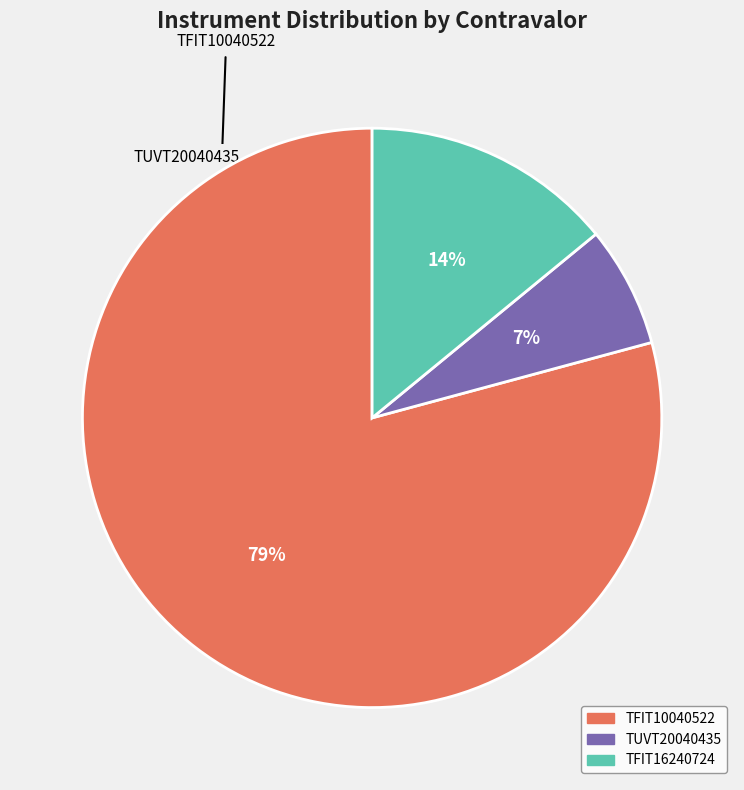

Does any single category account for the majority?

Yes